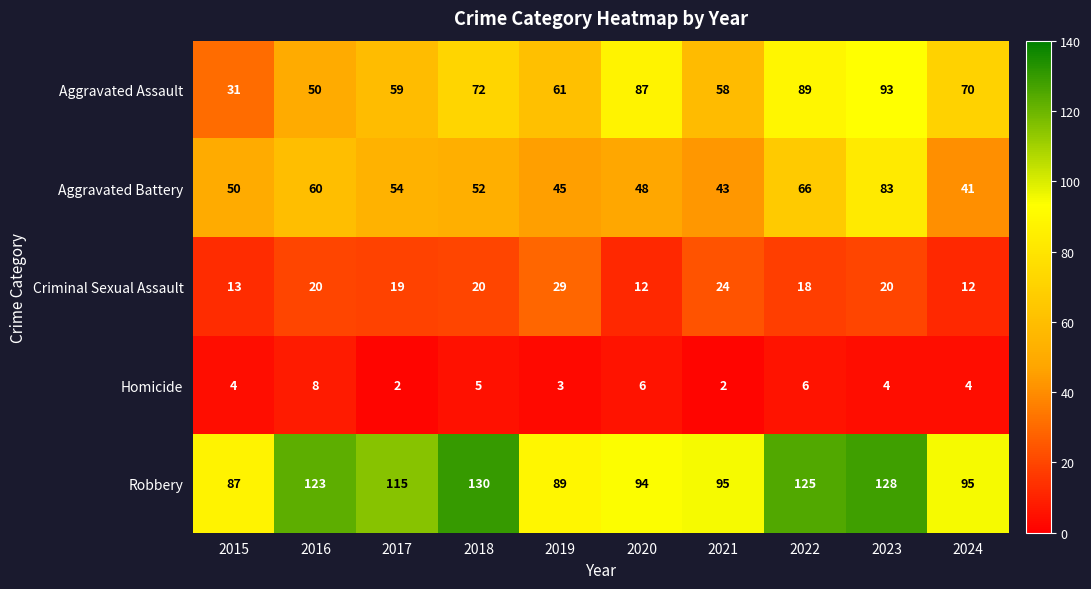

Count the number of data series in this chart.

5